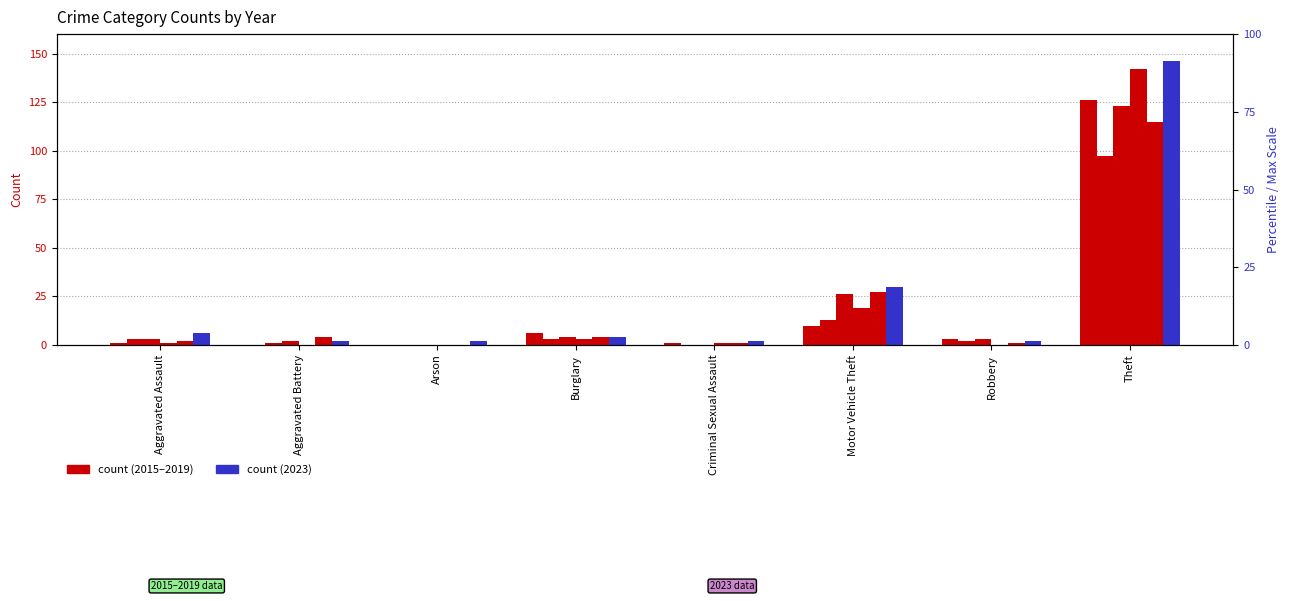

The value of 2015 at Aggravated Assault is 0. True or false?

False